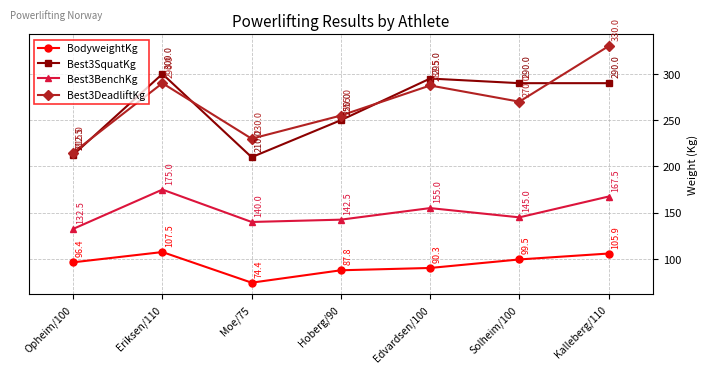

Where do Best3SquatKg and Best3DeadliftKg first cross each other?

Opheim/100 and Eriksen/110